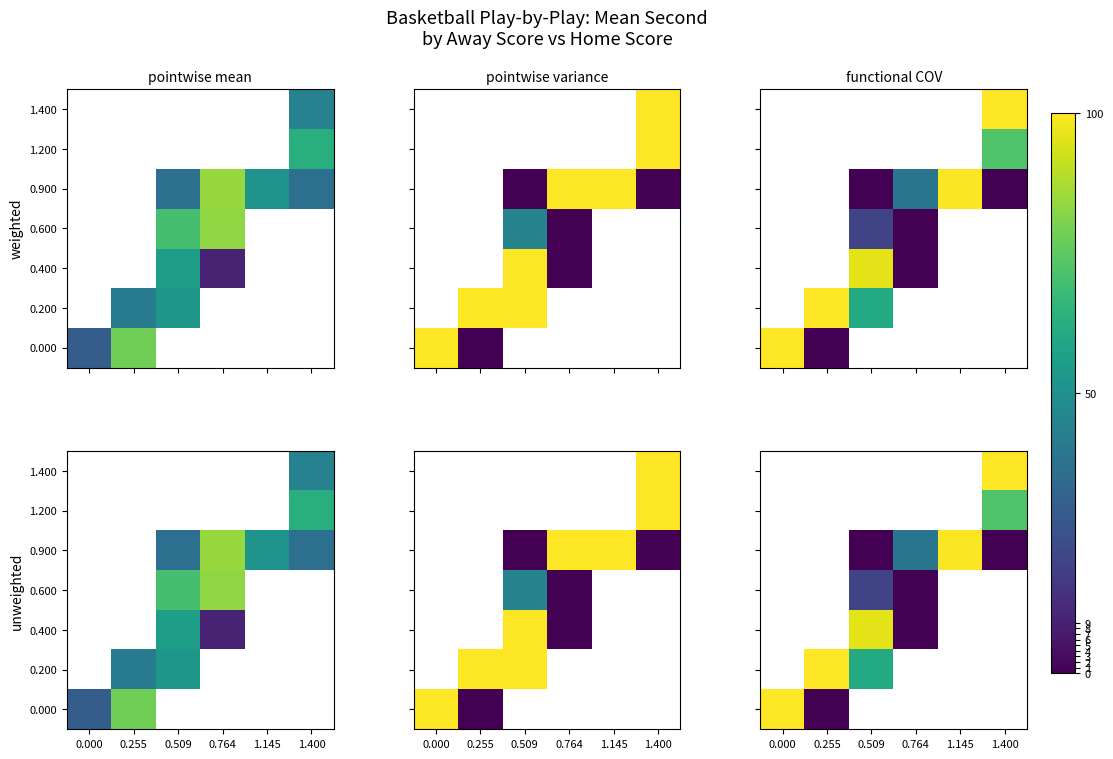

Which category has the highest value across all series?

1.400